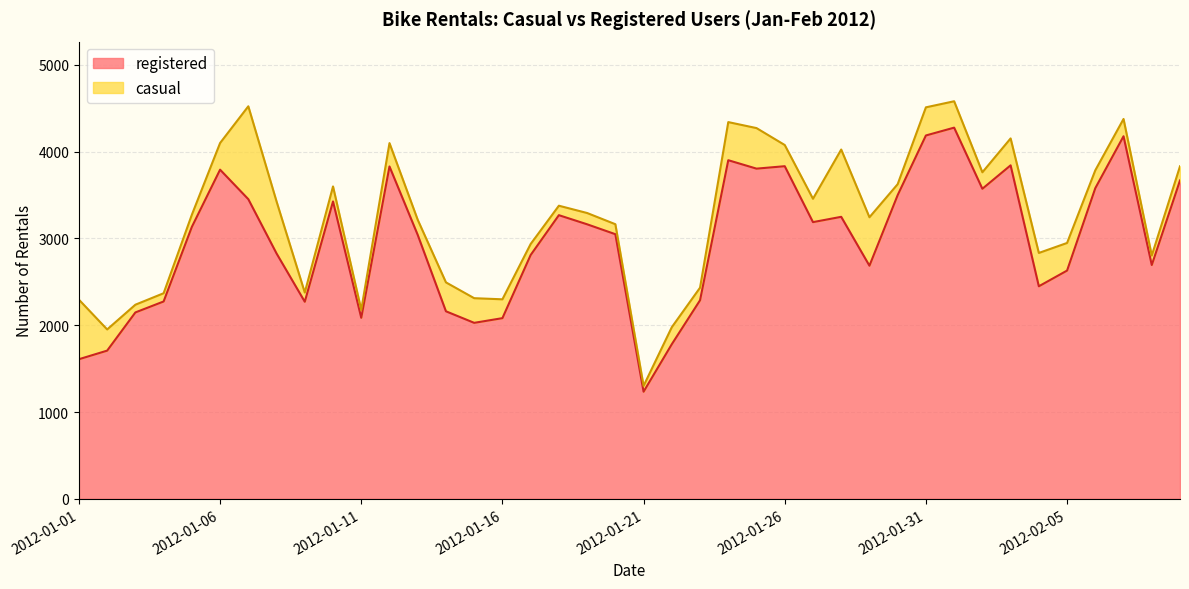

How many data points are less than 3132?

20